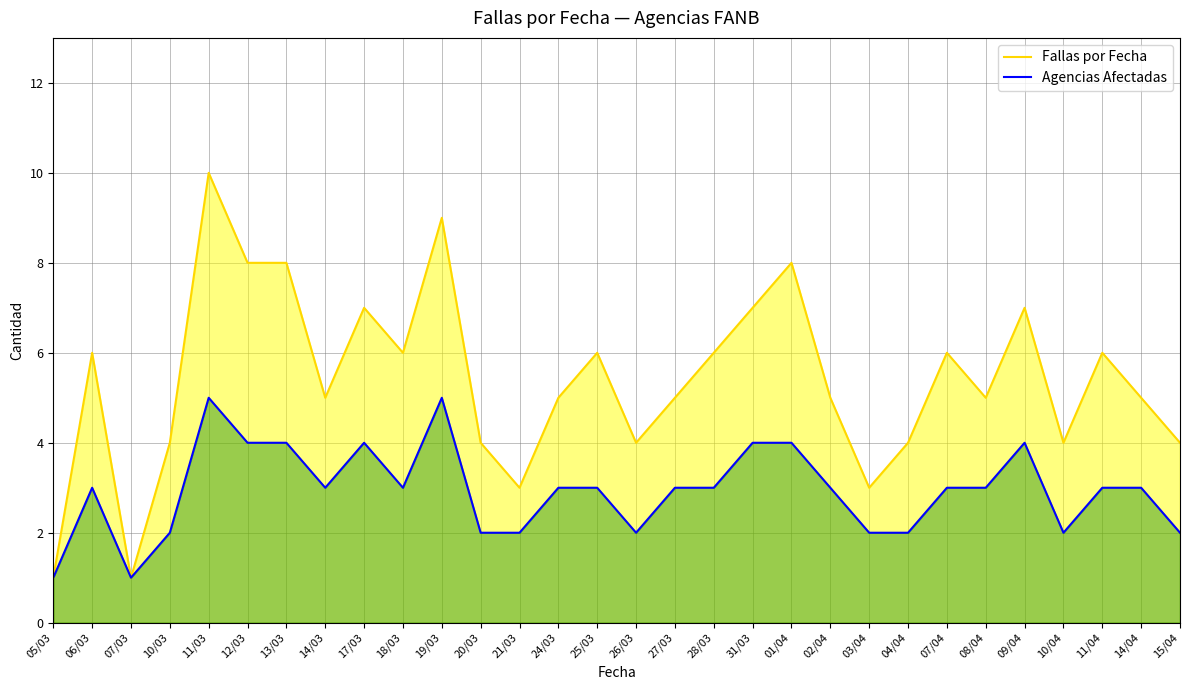

How many data points in Fallas por Fecha are above 5?

14